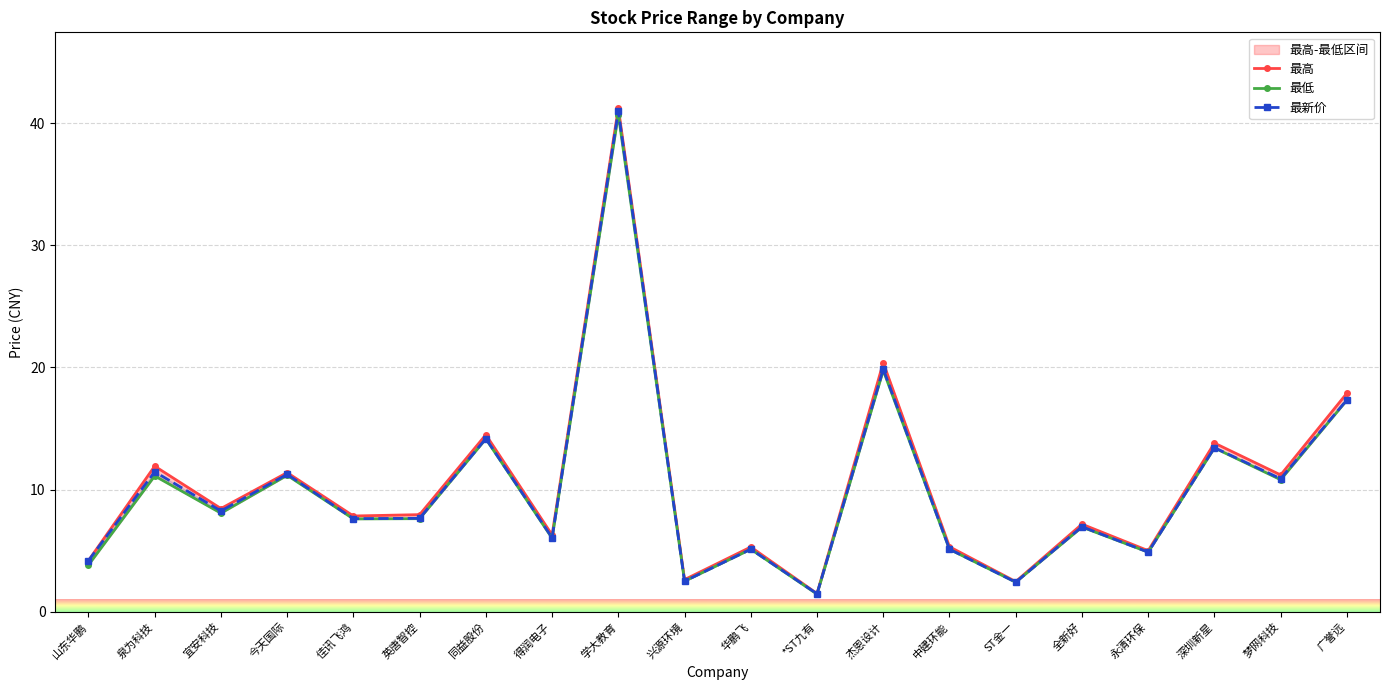

What is the label of the 2nd point from the right?

梦网科技